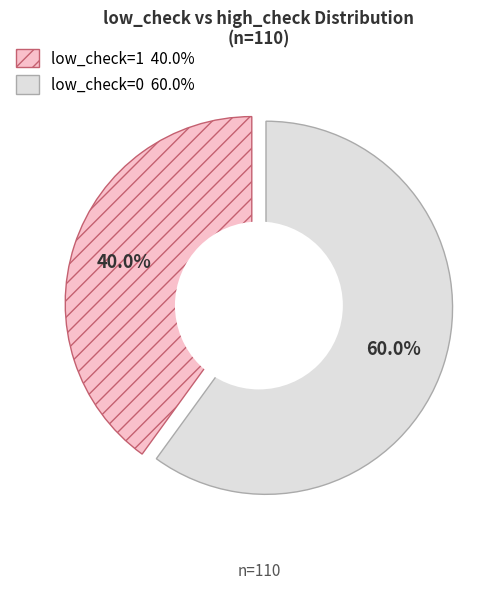

To the nearest percent, what percentage of the pie is low_check=1?

40%